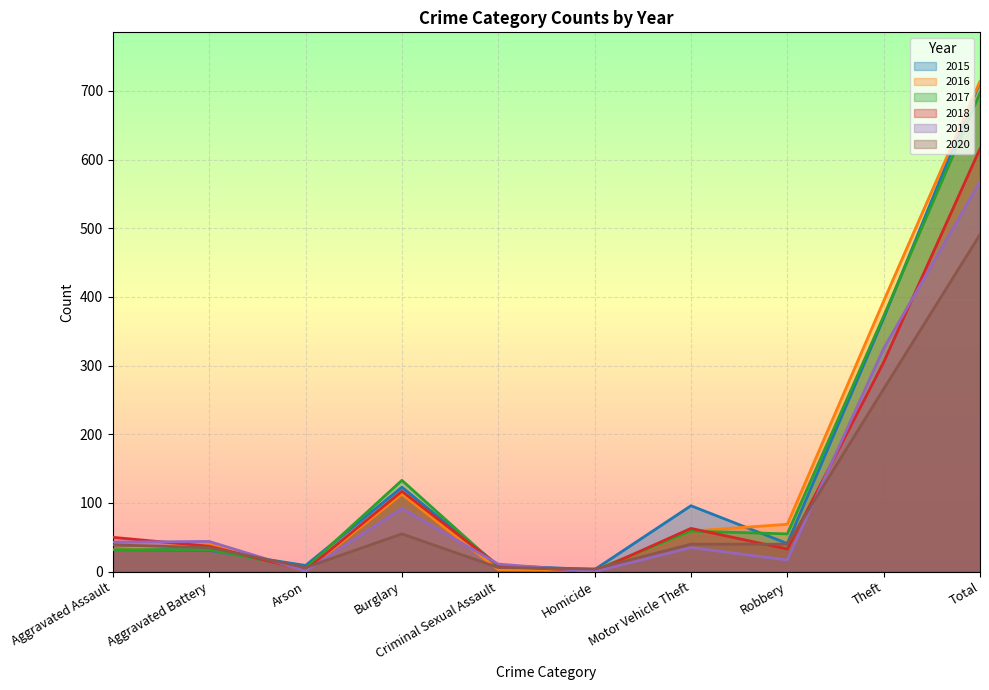

True or false: 2018 has a value of 2 at Arson.

True